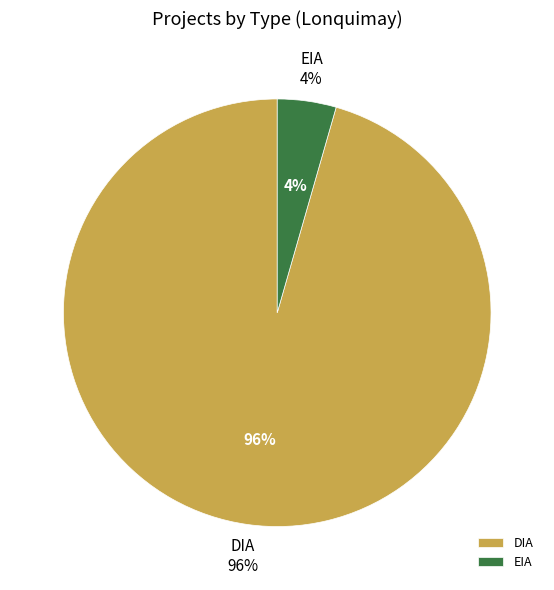

How many segments does this pie chart have?

2